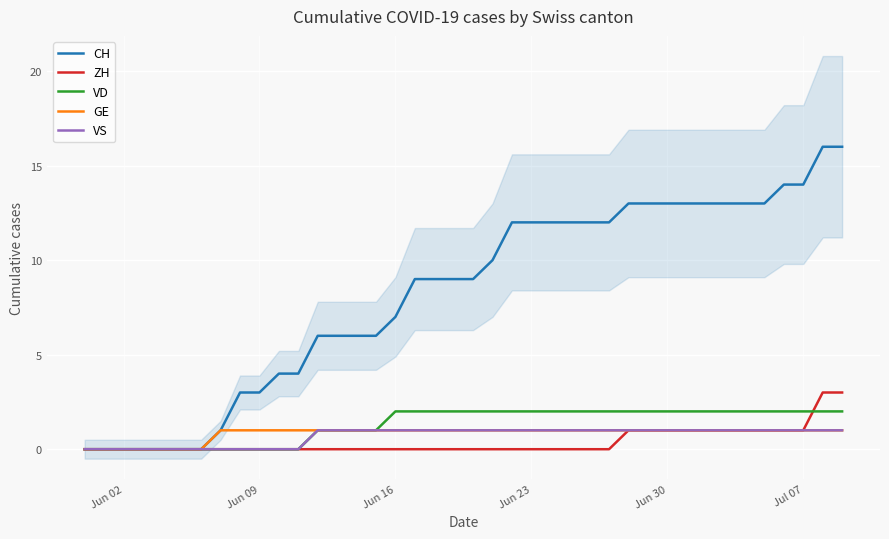

The ZH series shows 1 at Jun 30. True or false?

True